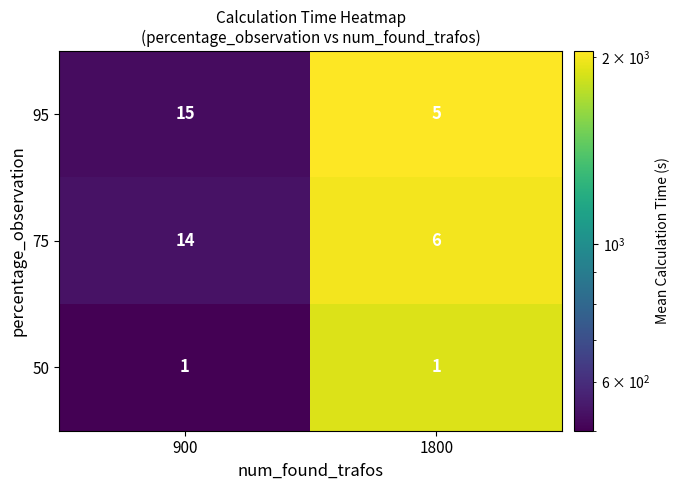

Reading left to right, transcribe all the data shown in this chart.

95: 900=15	1800=5
75: 900=14	1800=6
50: 900=1	1800=1